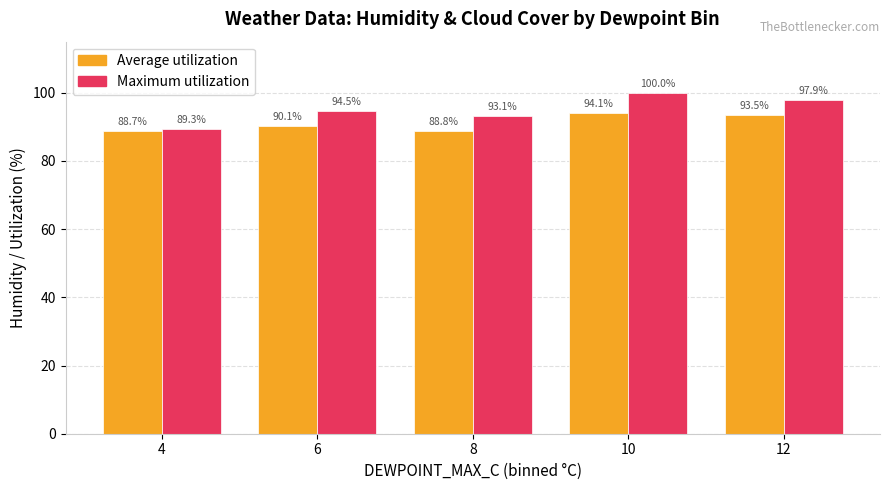

How many data points in Maximum utilization are less than 94?

2